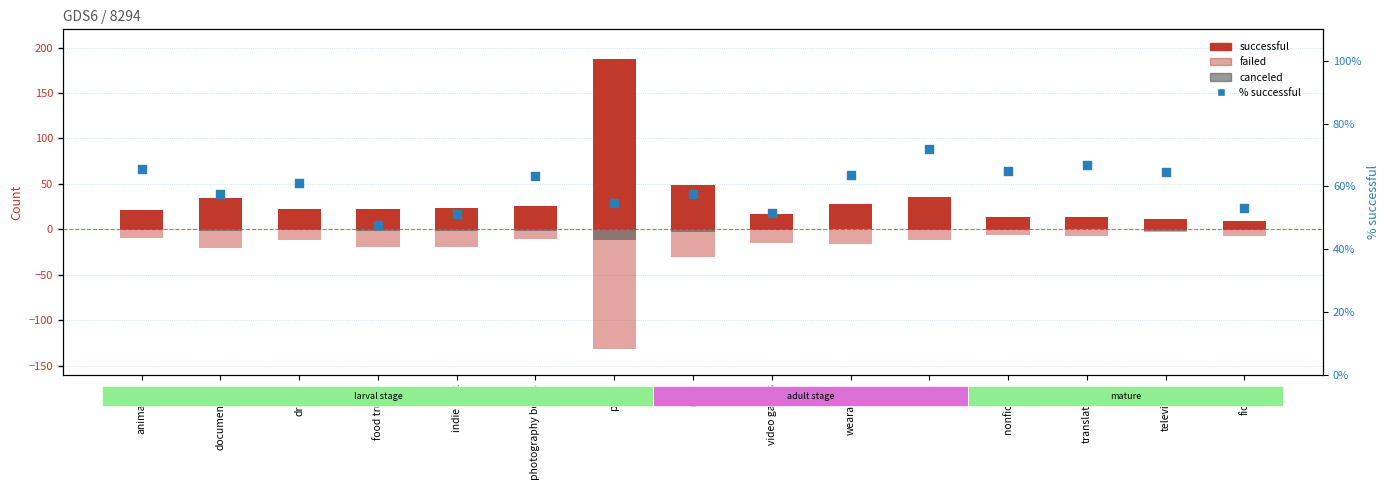

Which series reaches the maximum Y coordinate?

successful